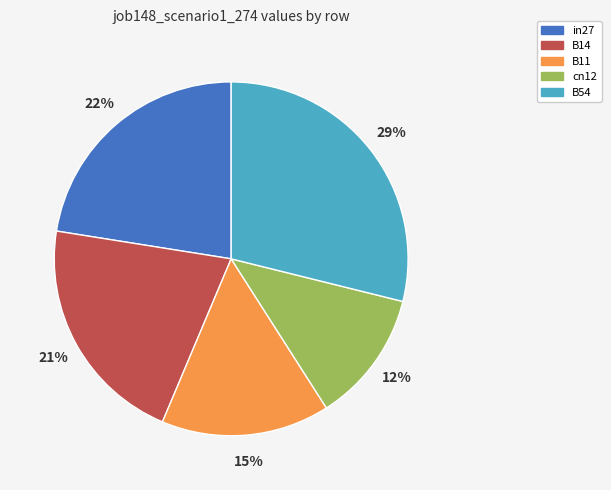

Is the sum of B14 and in27 greater than half?

No